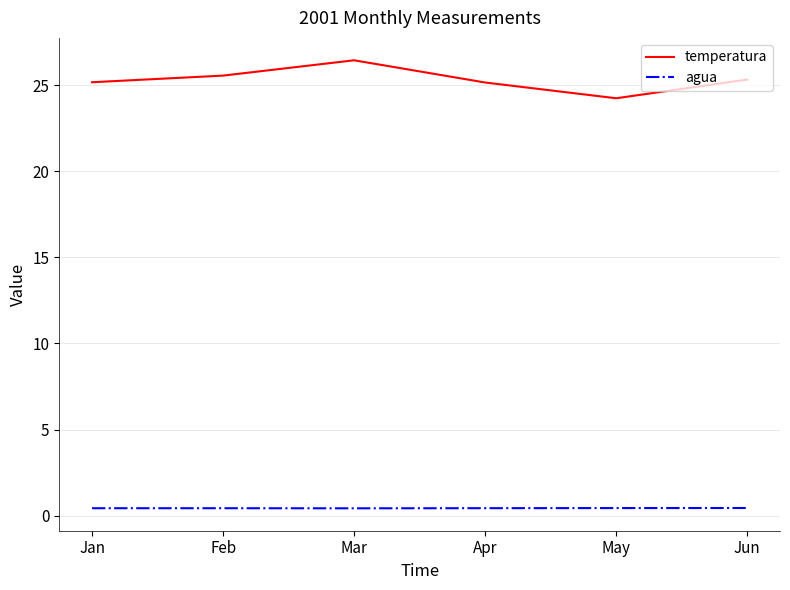

True or false: agua and temperatura intersect in this chart.

False